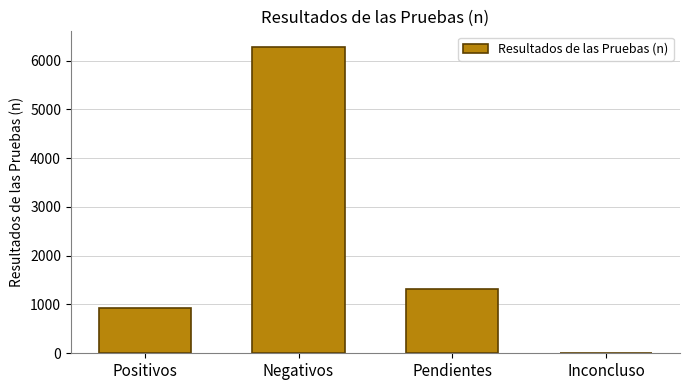

Where does the data first go above 1322?

Negativos